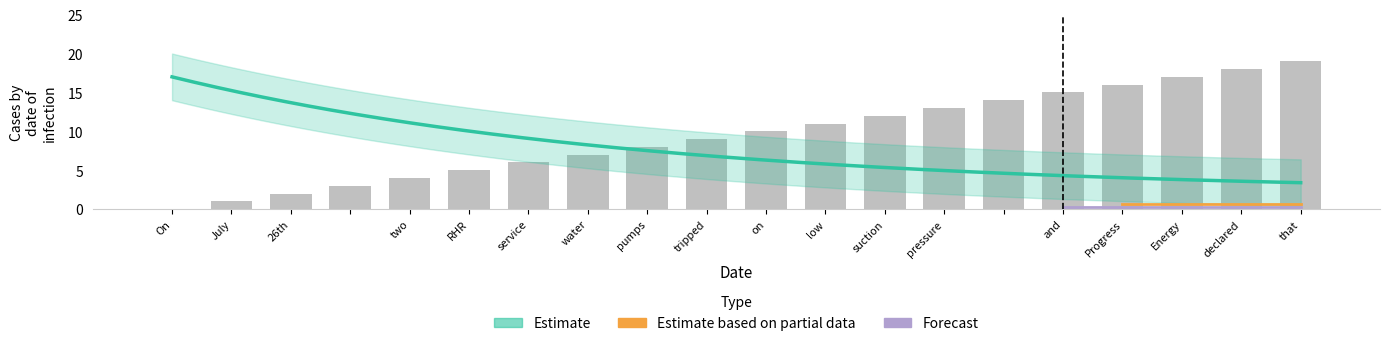

Approximately how many times larger is the value at  compared to pressure?

0.2